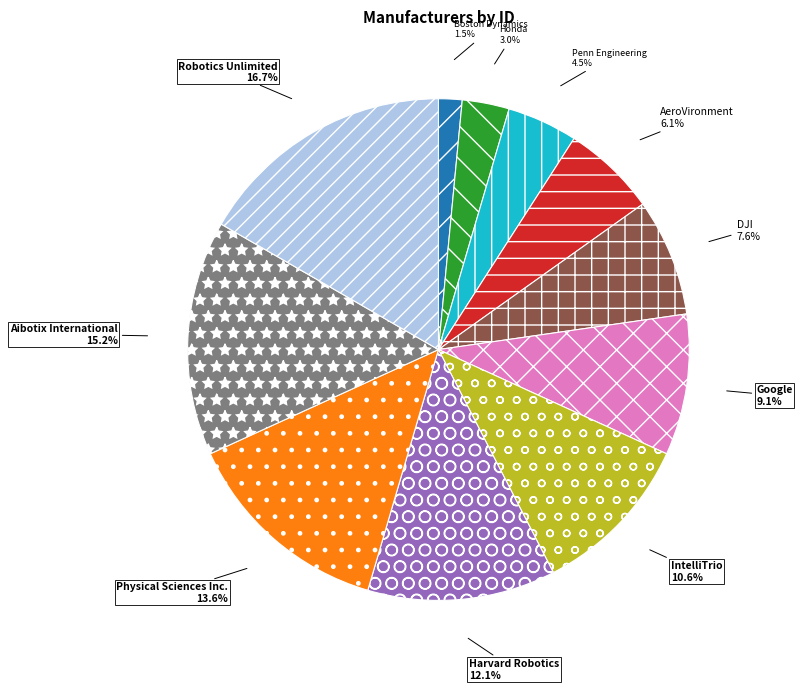

Which category has the smallest portion of the pie?

Boston Dynamics